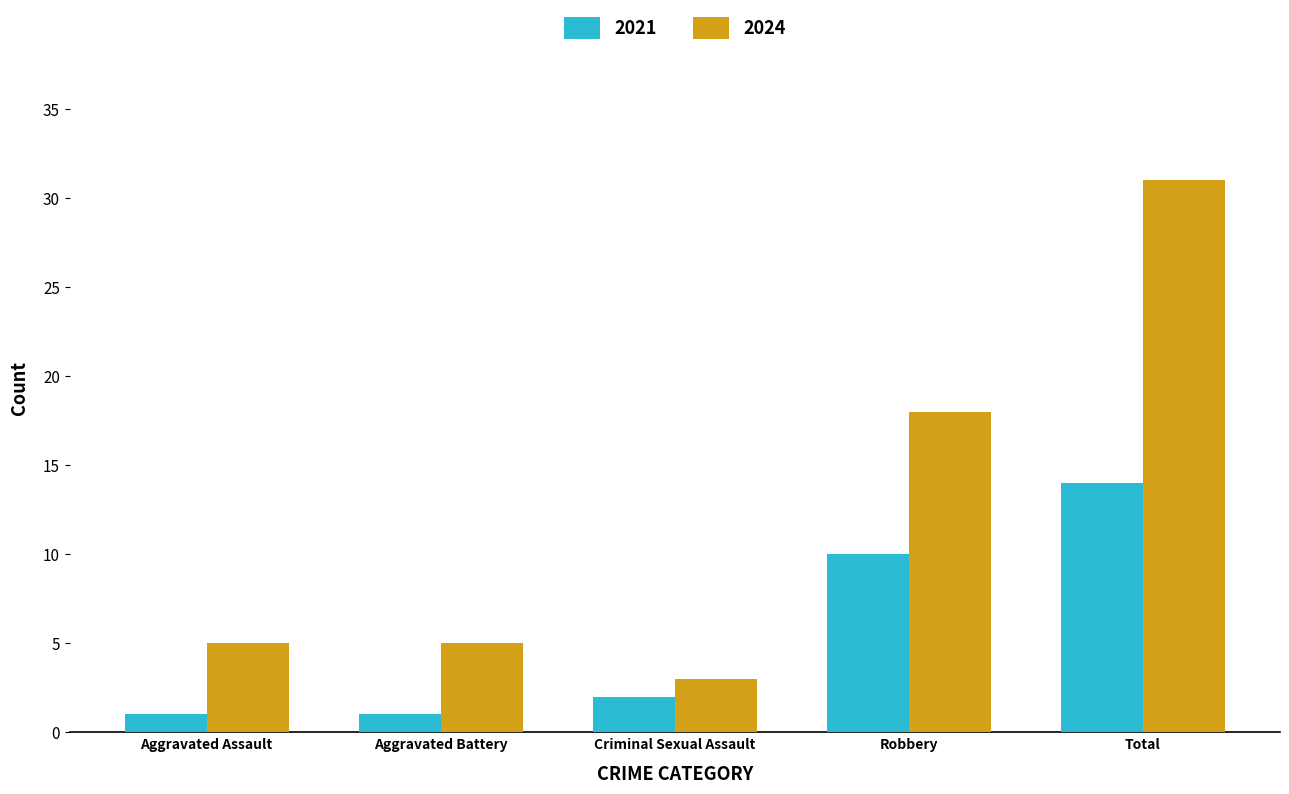

What is the label of the 2nd bar from the right?

Robbery